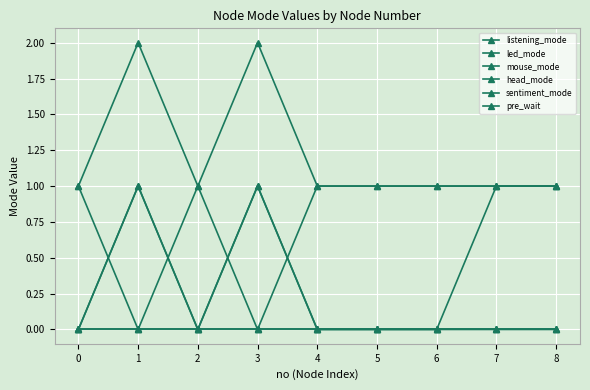

What are all the series names shown in the legend?

listening_mode, led_mode, mouse_mode, head_mode, sentiment_mode, pre_wait